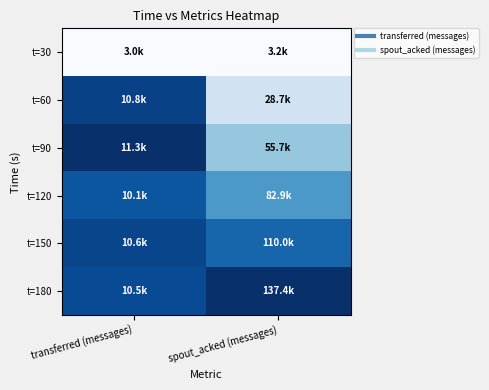

At how many categories does at least one series exceed 0?

2